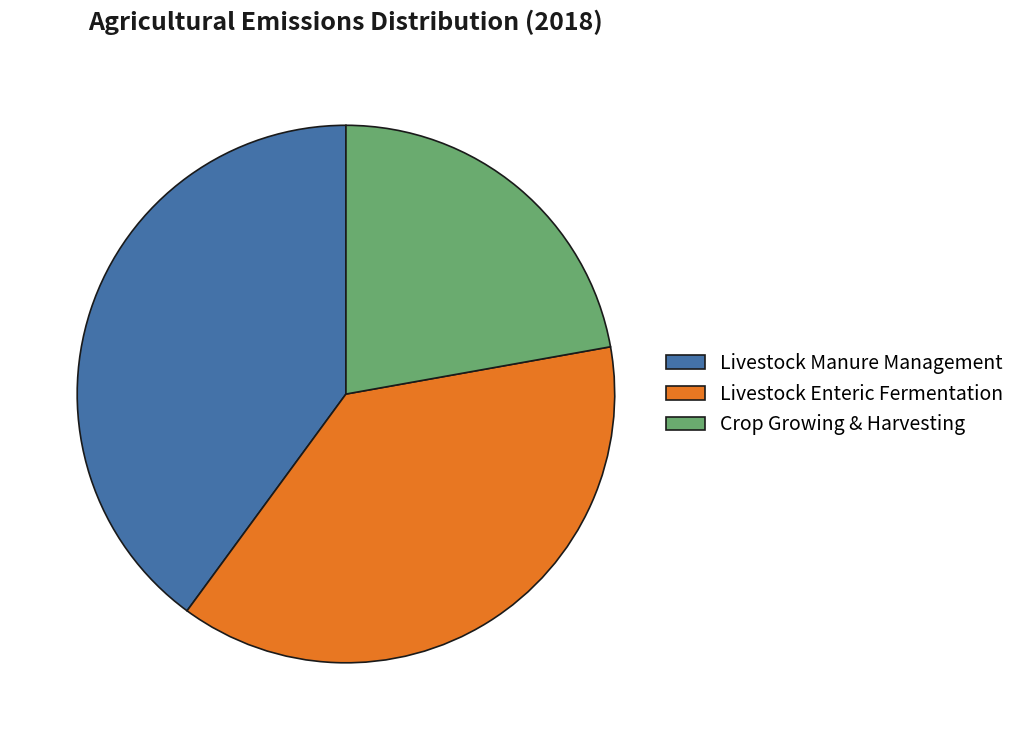

What is the ratio of the value at Crop Growing & Harvesting to the value at Livestock Manure Management?

0.6